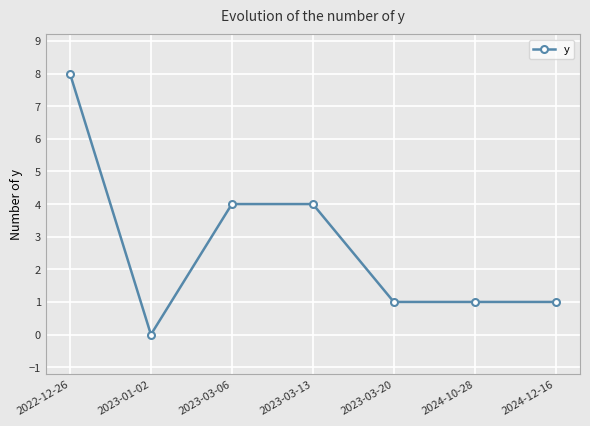

The value at 2023-03-13 is 5. True or false?

False